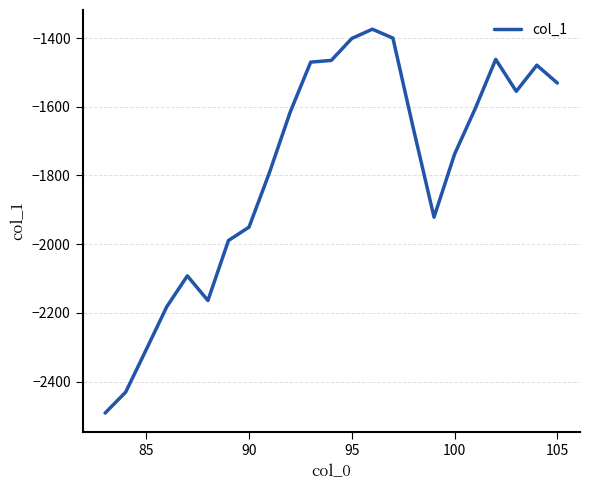

Does the chart display data point markers on the line(s)?

No